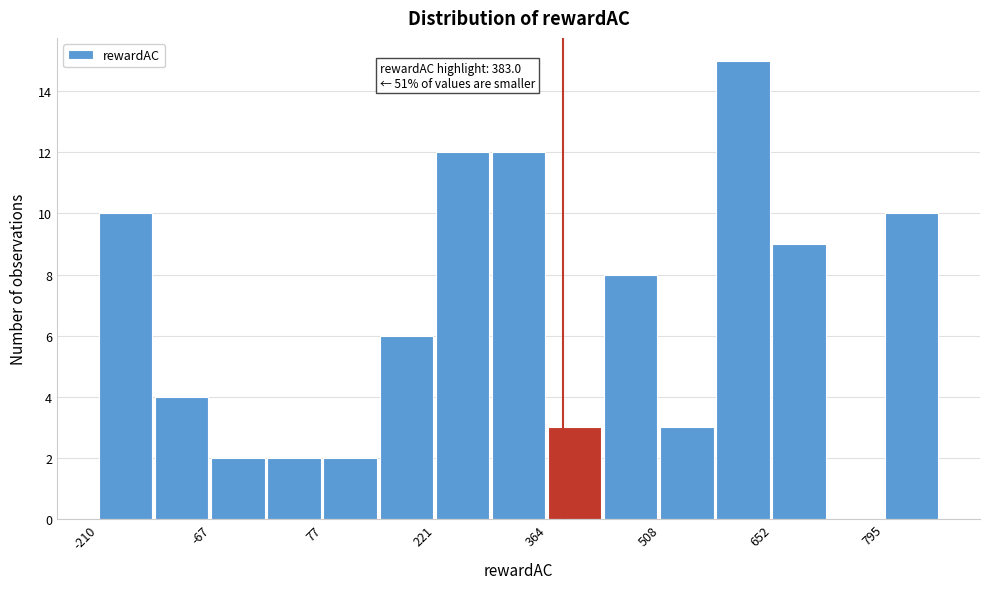

Read against the x-axis, roughly where is the centre of the tallest bar?

620